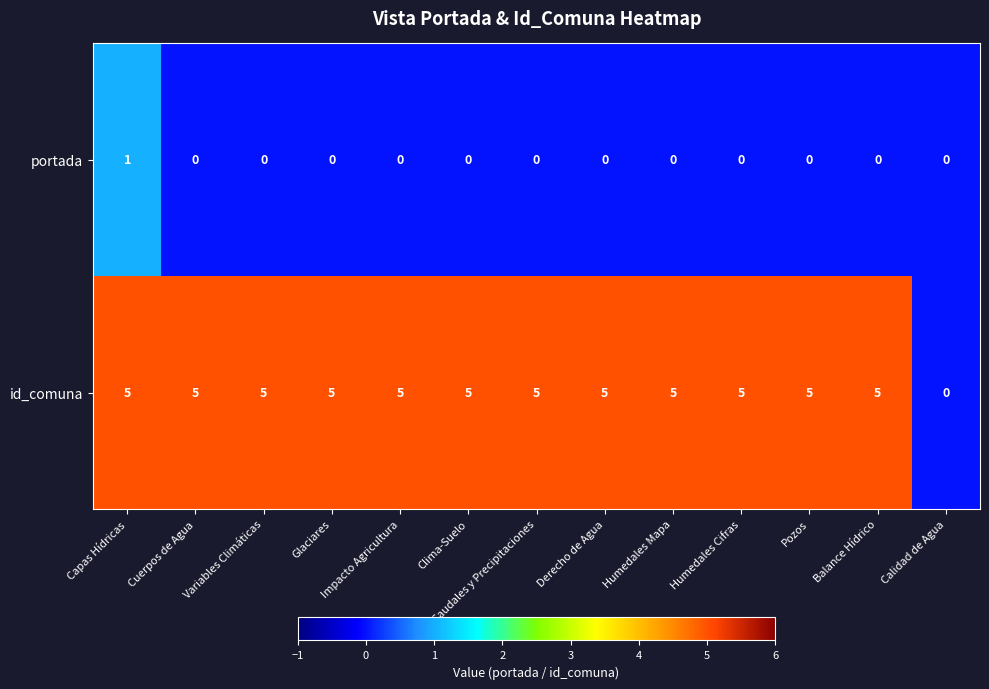

The value of id_comuna at Cuerpos de Agua is 5. True or false?

True